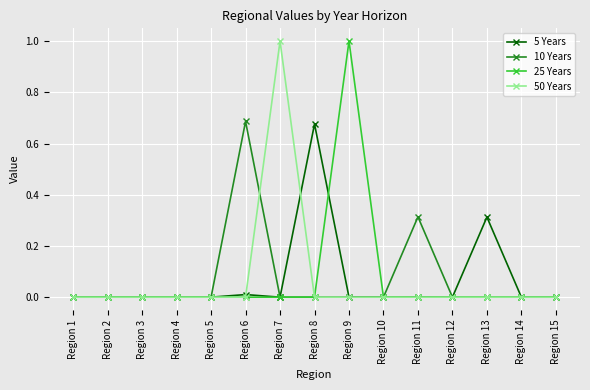

What is the maximum value shown in the chart?

1.0